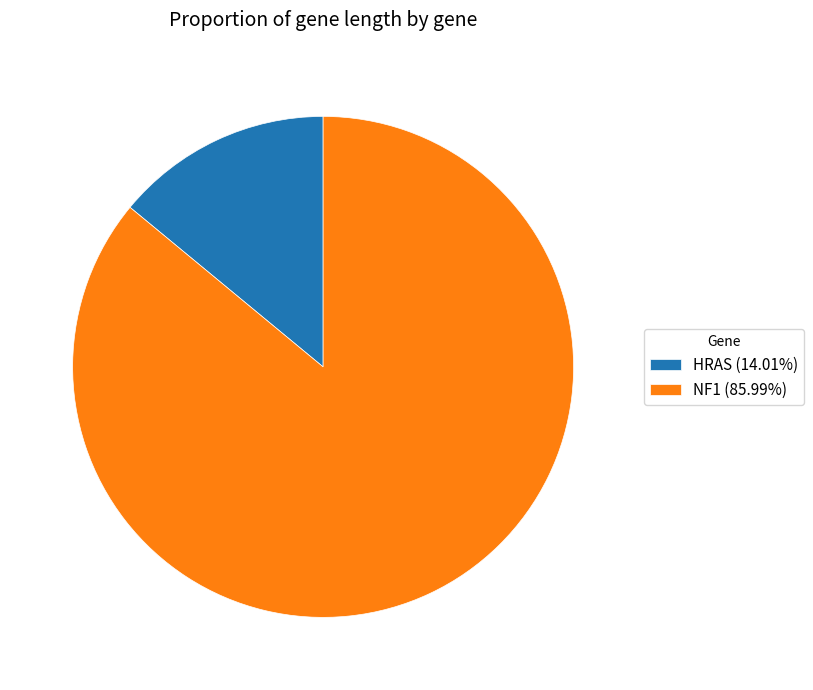

Combined, do HRAS (14.01%) and NF1 (85.99%) account for over 50%?

Yes